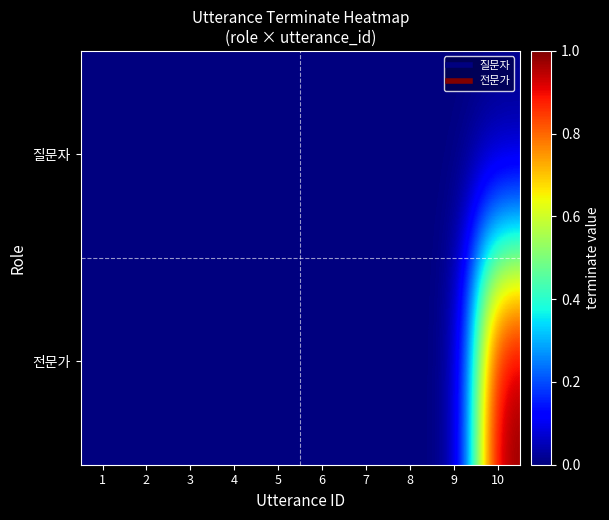

Rank the series by their average value, from lowest to highest.

질문자, 전문가